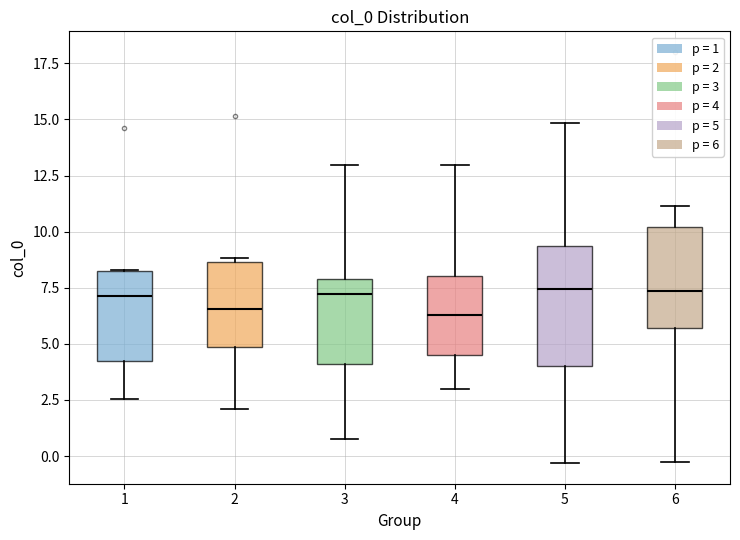

Reading left to right, transcribe this box plot: for each box, give where its median line is, the range the box spans, and where its two whiskers end, as read against the y-axis. The values are not printed on the chart, so give them approximately, as read against the axis.

1: median 7.0, box 4.0 to 8.0, whiskers 2.5 to 8.5
2: median 6.5, box 5.0 to 8.5, whiskers 2.0 to 9.0
3: median 7.0, box 4.0 to 8.0, whiskers 1.0 to 13.0
4: median 6.5, box 4.5 to 8.0, whiskers 3.0 to 13.0
5: median 7.5, box 4.0 to 9.5, whiskers -0.5 to 15.0
6: median 7.5, box 5.5 to 10.0, whiskers -0.5 to 11.0